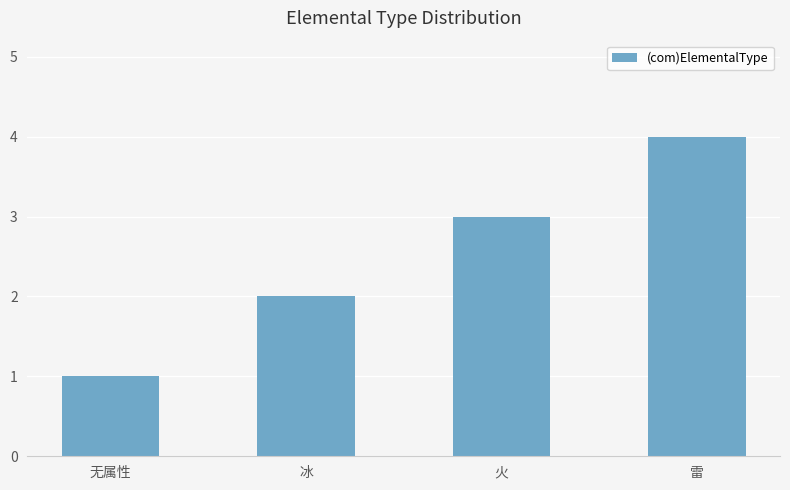

Reading left to right, extract all data points from this chart.

1	2	3	4